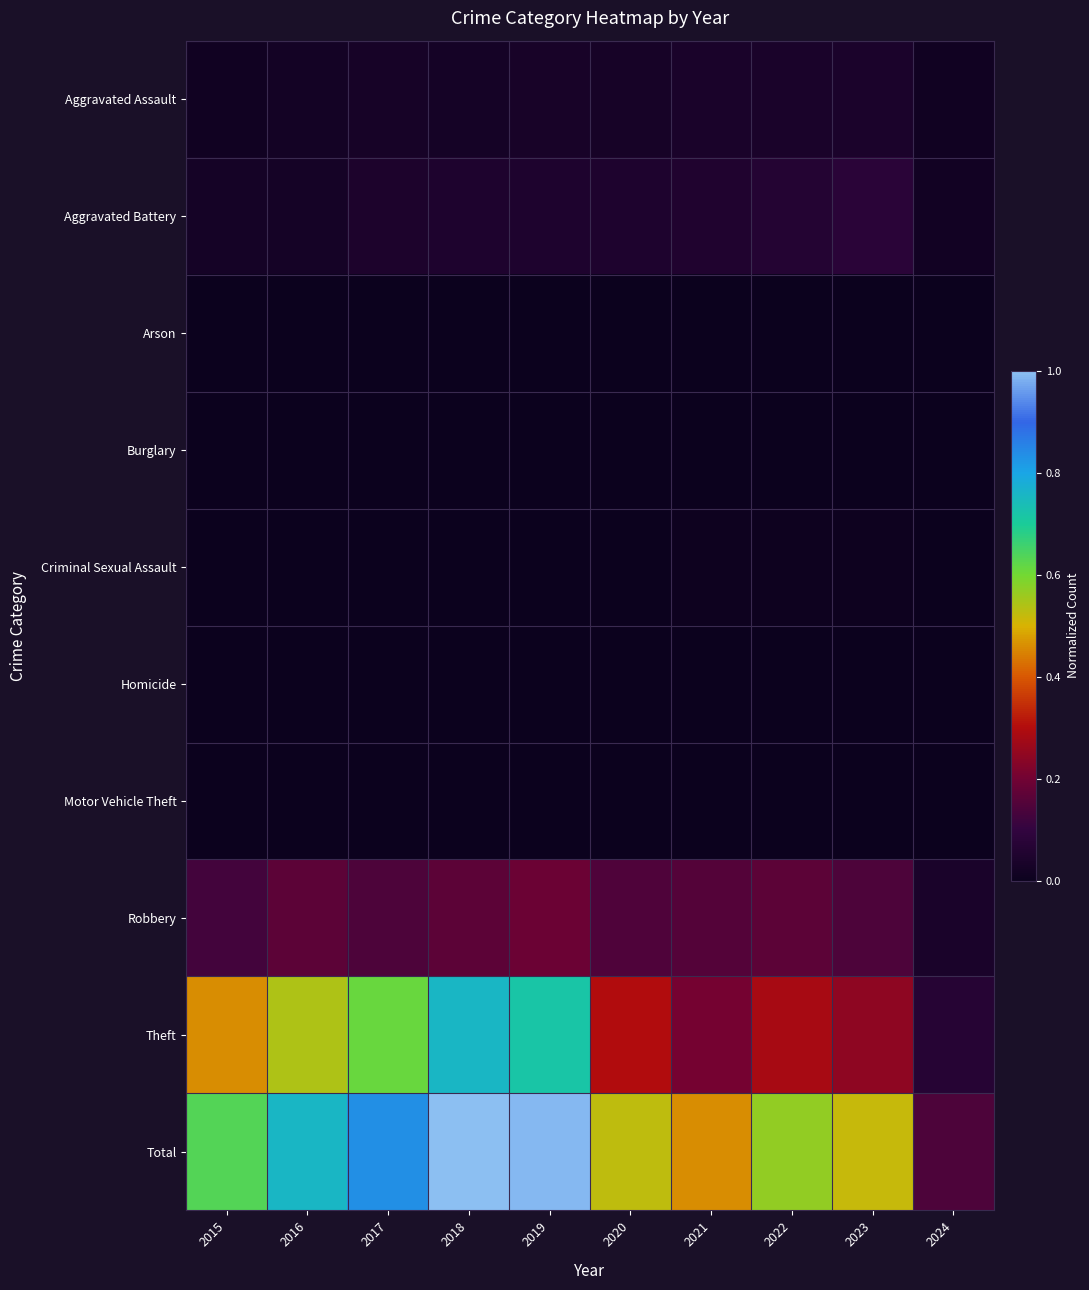

Which series has the largest total across all categories?

Total